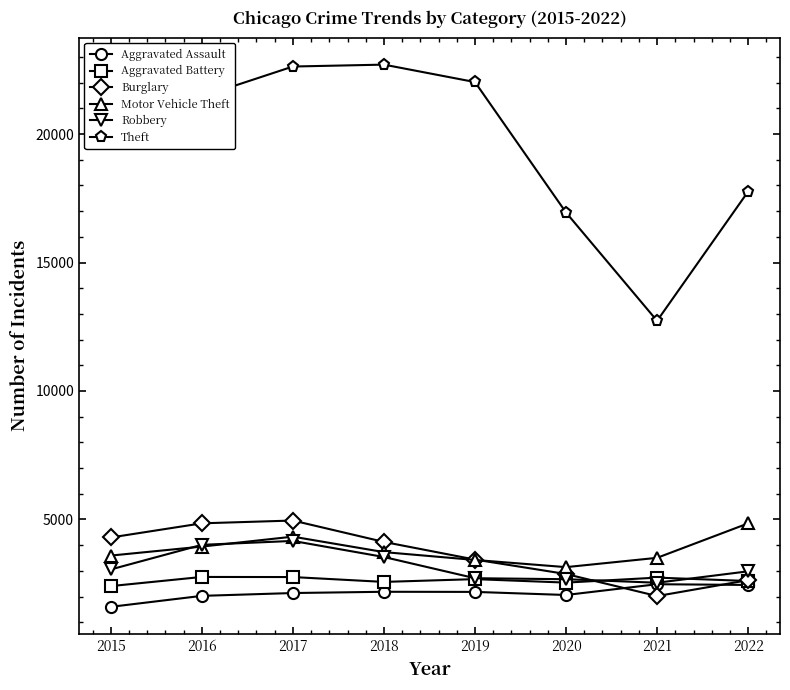

Which series has the largest range (max minus min)?

Theft